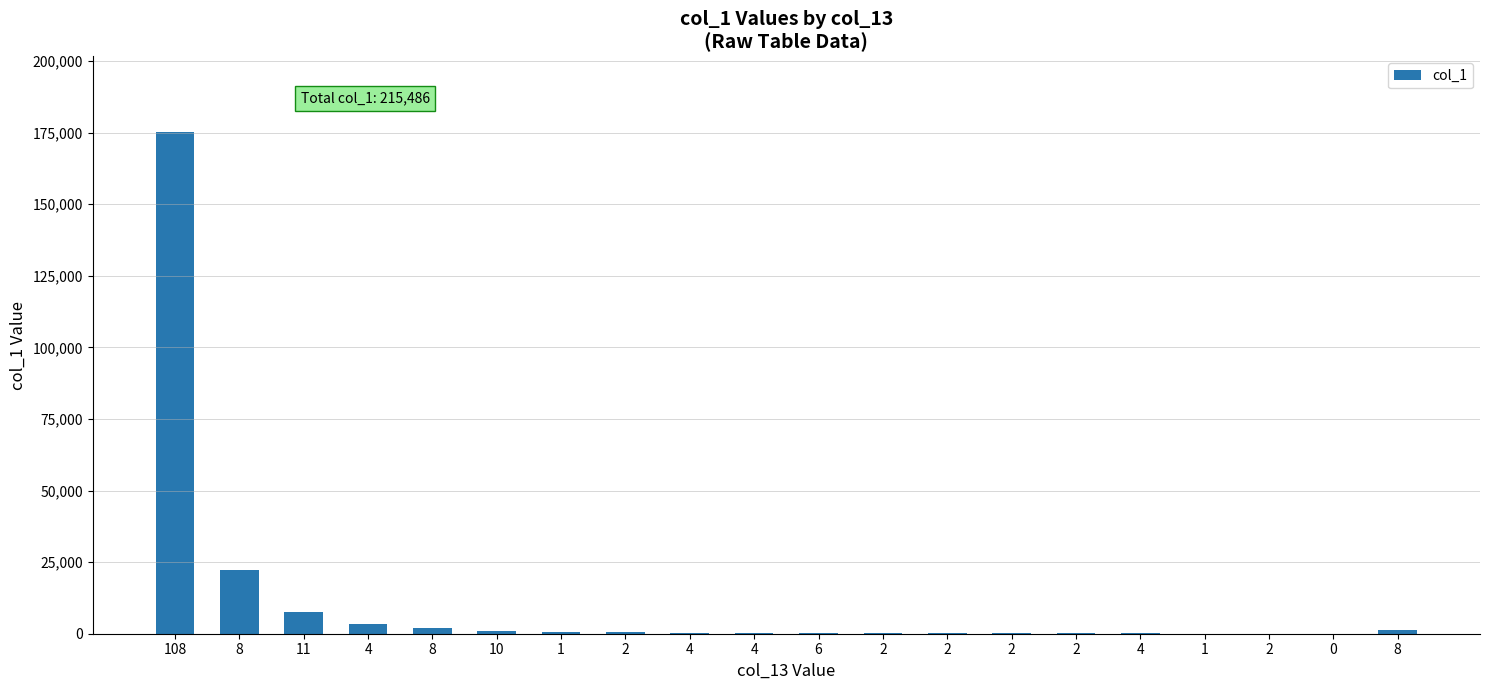

Count the number of categories in the chart.

20